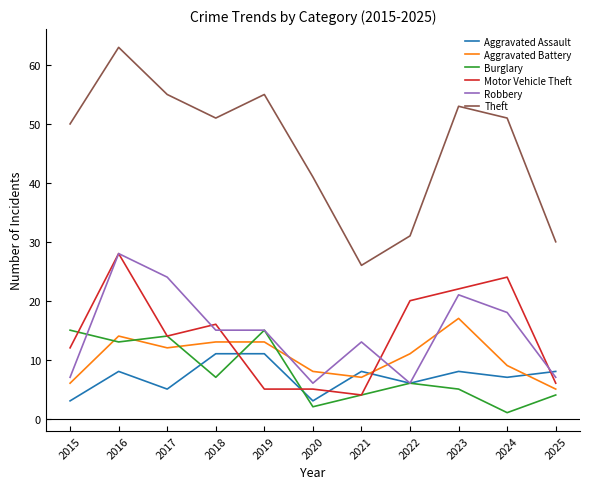

What is the maximum value for Robbery?

28